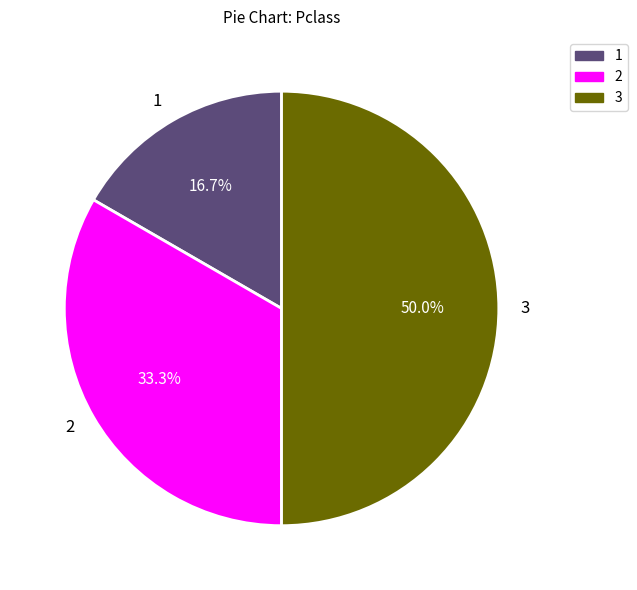

What percentage is NOT represented by 1?

83.3%